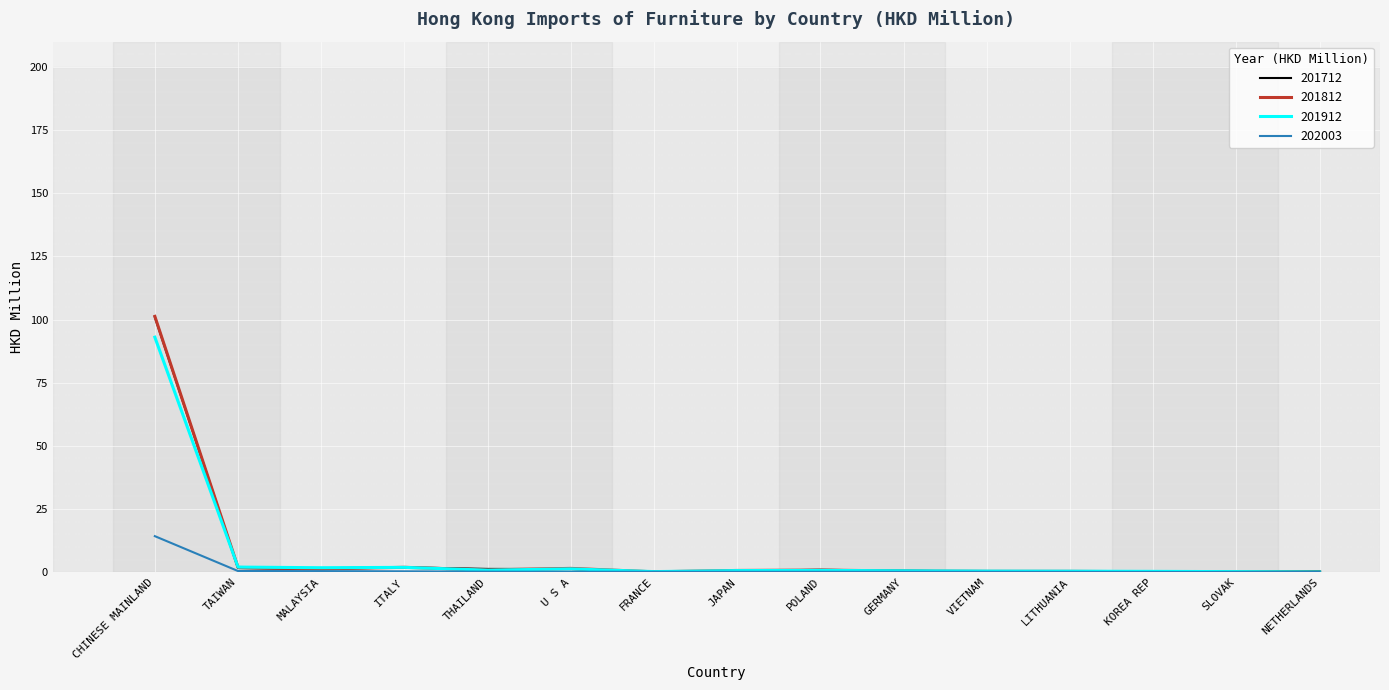

Which series has the widest spread of values?

201812